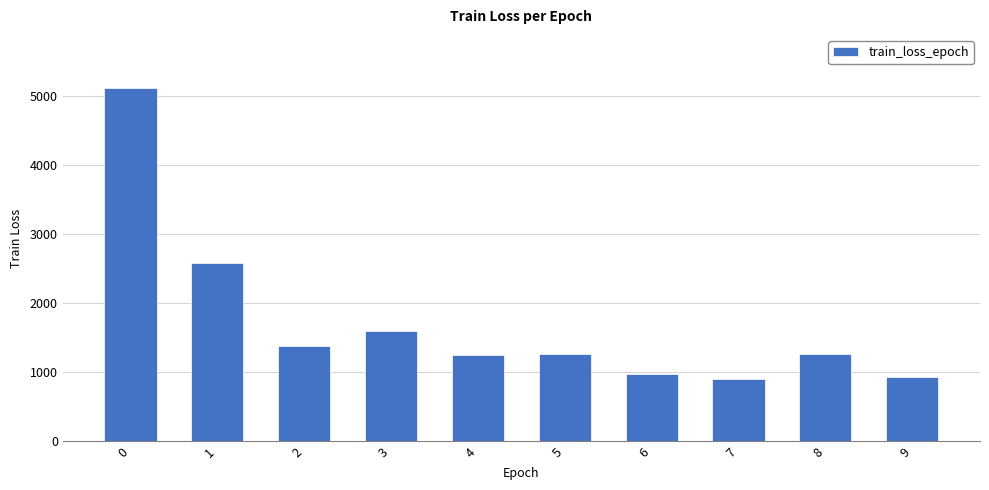

Between 8 and 7, which is larger?

8